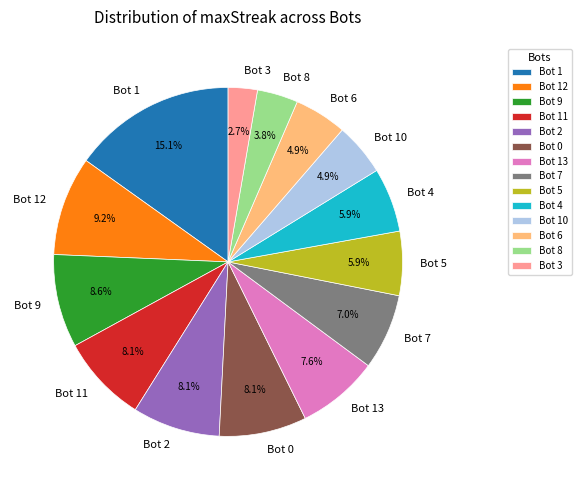

To the nearest percent, what percentage of the pie is Bot 4?

6%